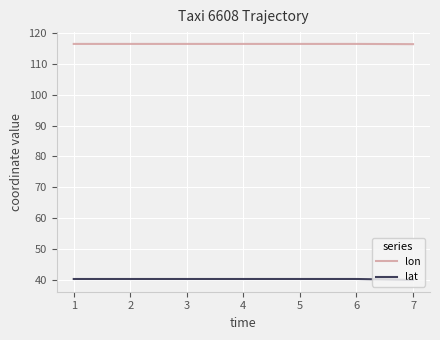

What is the maximum value for lon?

116.6